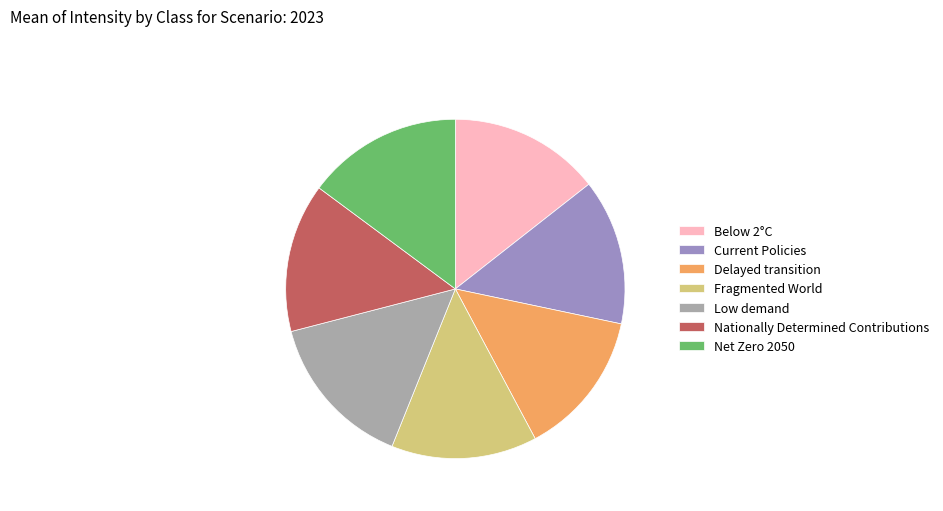

Combined, do Fragmented World and Below 2°C account for over 50%?

No